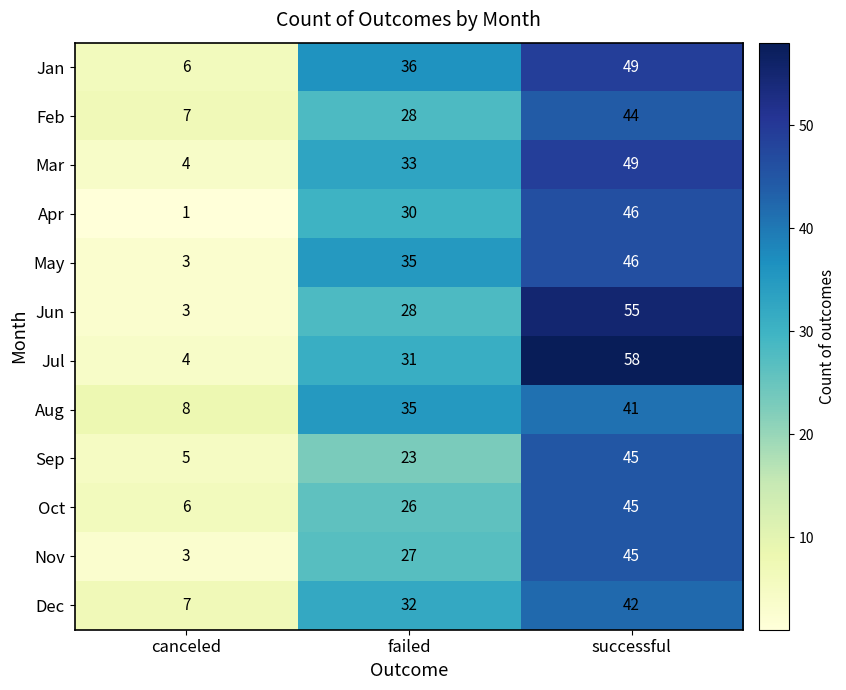

What is the difference between the highest and lowest values at failed?

13